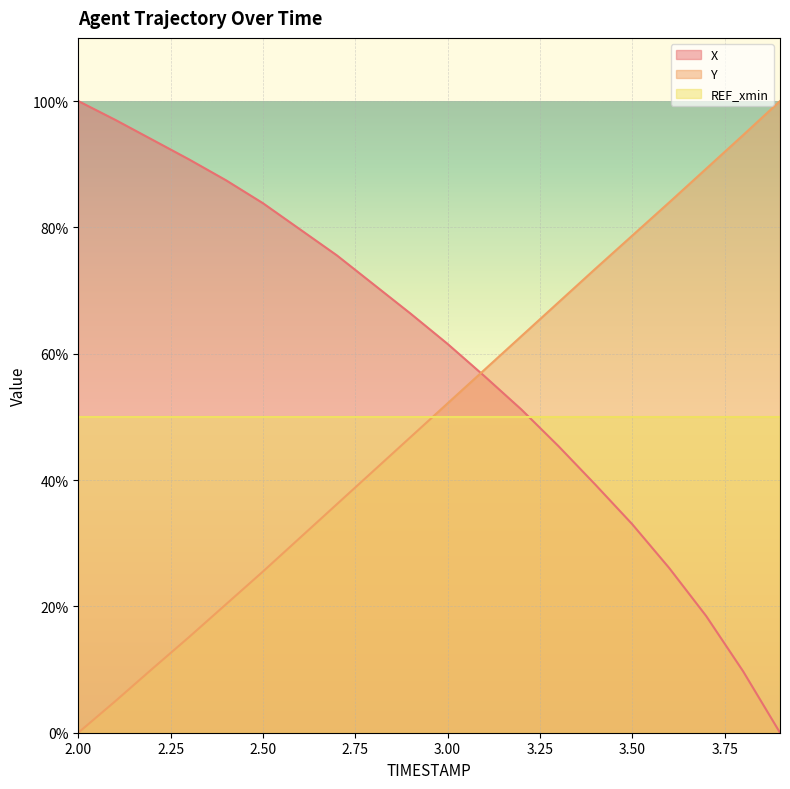

Where do Y and X first cross each other?

3.0 and 3.1